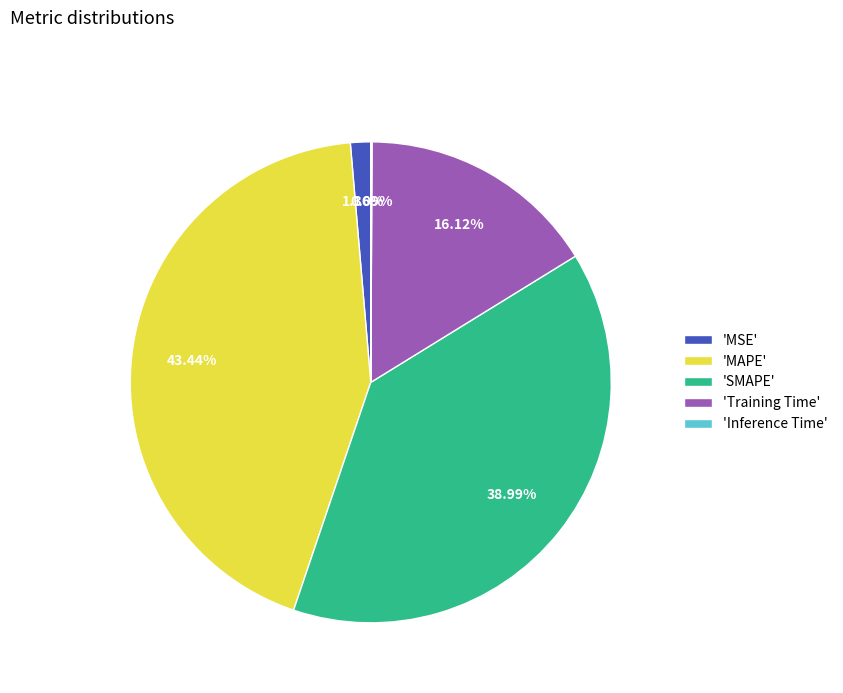

Which slice is the largest?

'MAPE'